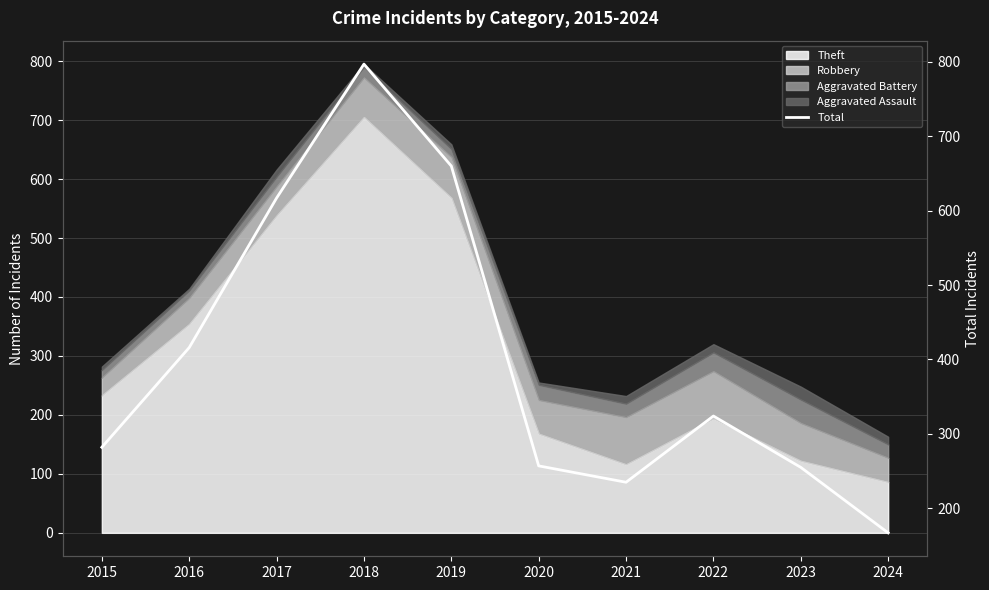

True or false: the data has more than 1 interior local peaks.

True